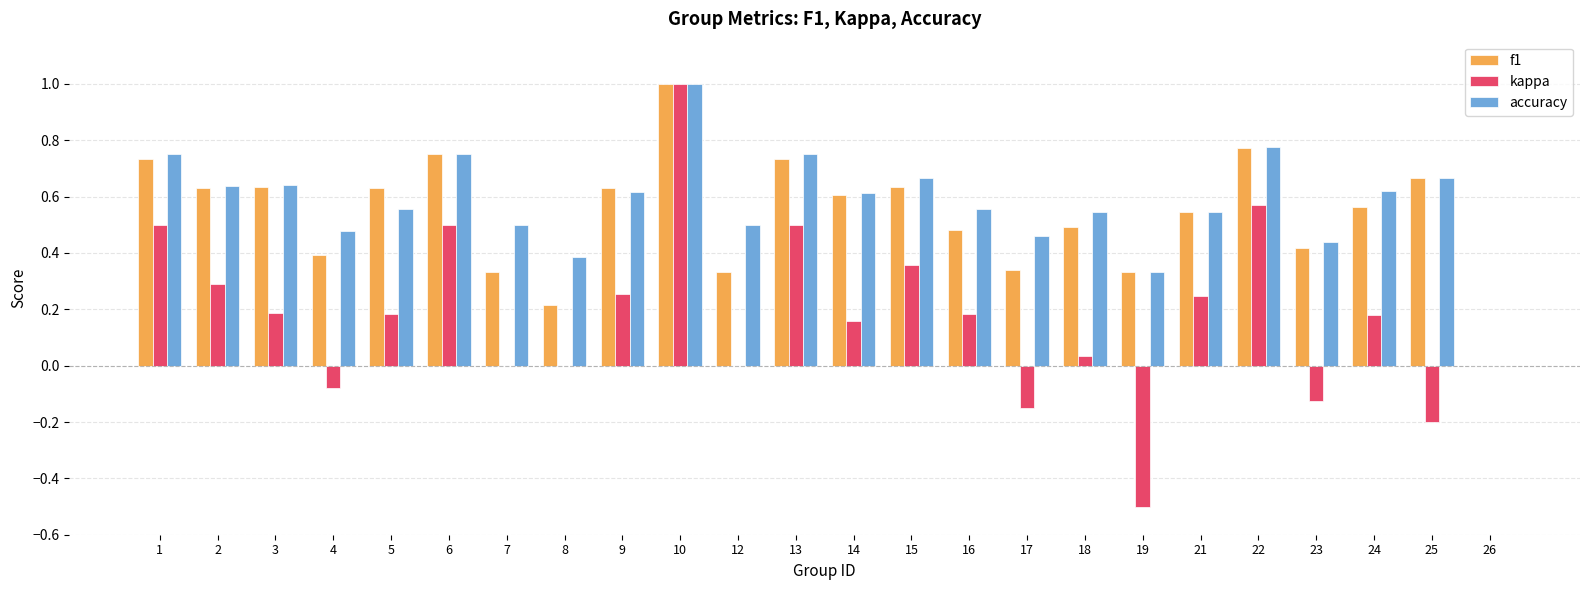

At which category does the chart reach its peak across all series?

10